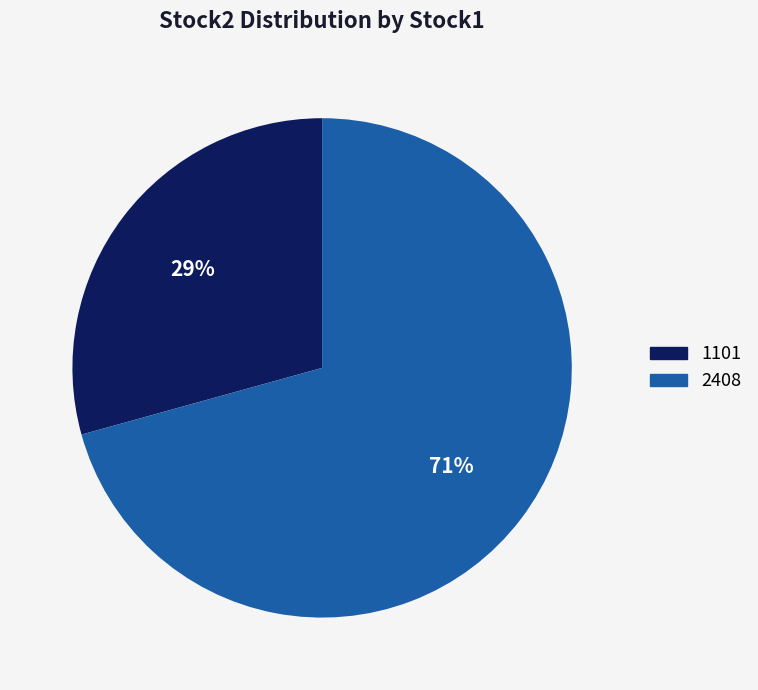

Which category has the smallest portion of the pie?

1101